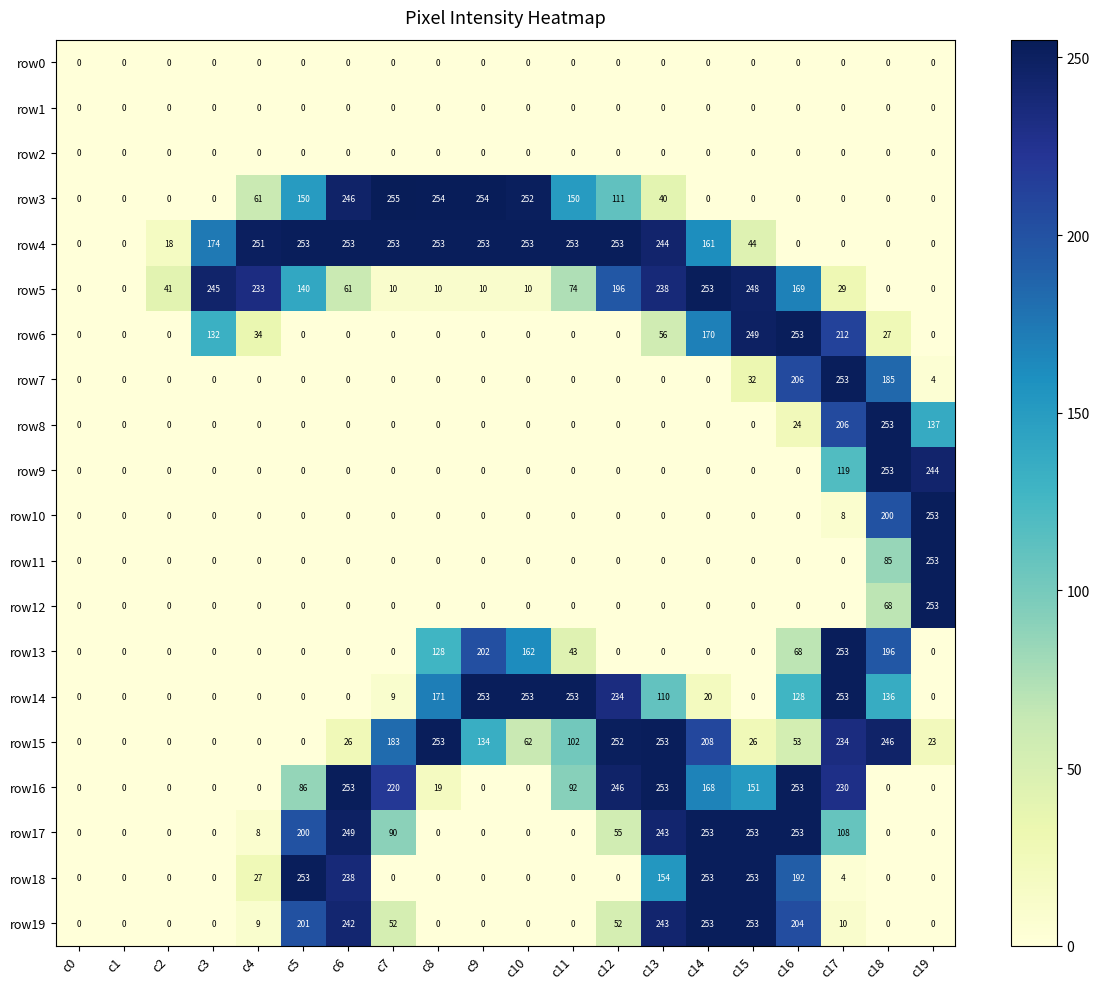

What is the approximate value of row4 at c12, to the nearest 5?

255